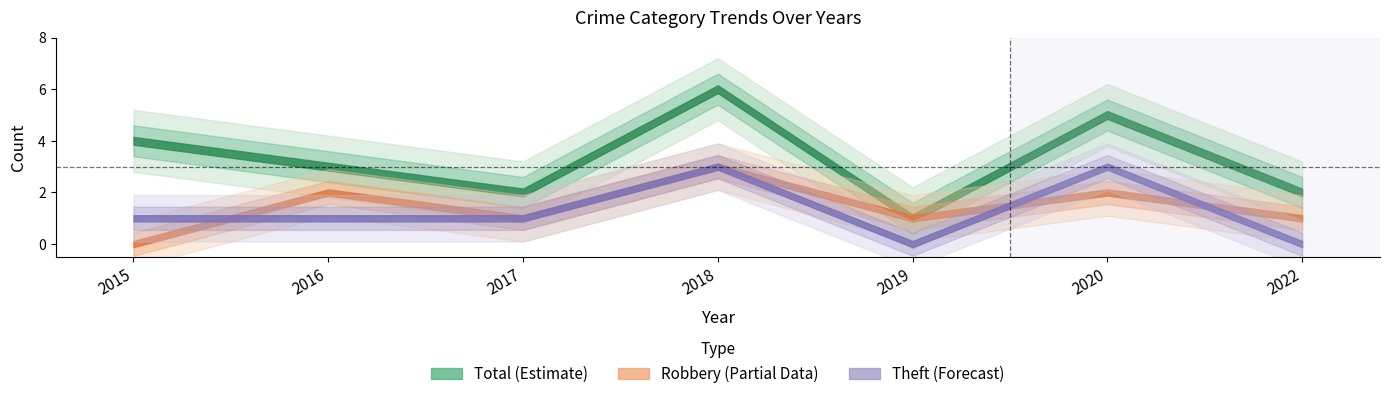

Reading left to right, list all the values displayed in this chart.

Robbery: 2015=0	2016=2	2017=1	2018=3	2019=1	2020=2	2022=1
Theft: 2015=1	2016=1	2017=1	2018=3	2019=0	2020=3	2022=0
Total: 2015=4	2016=3	2017=2	2018=6	2019=1	2020=5	2022=2